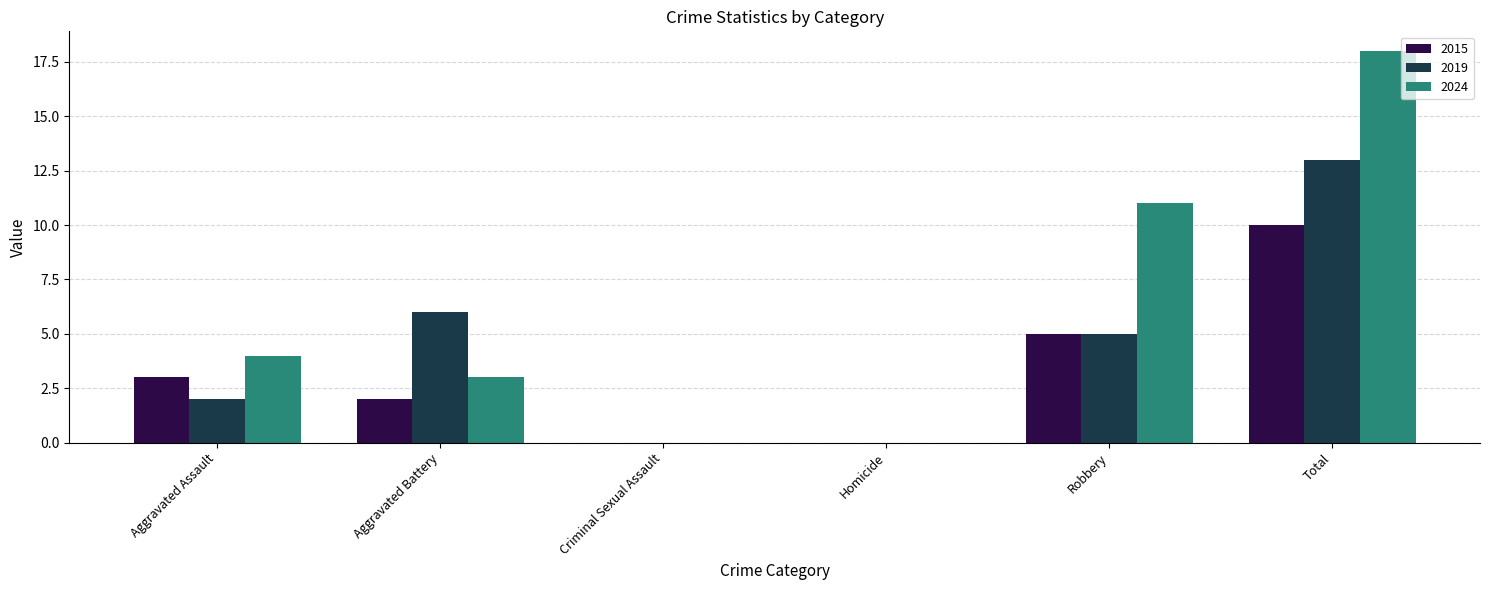

What is the highest value of the 2015 series?

10